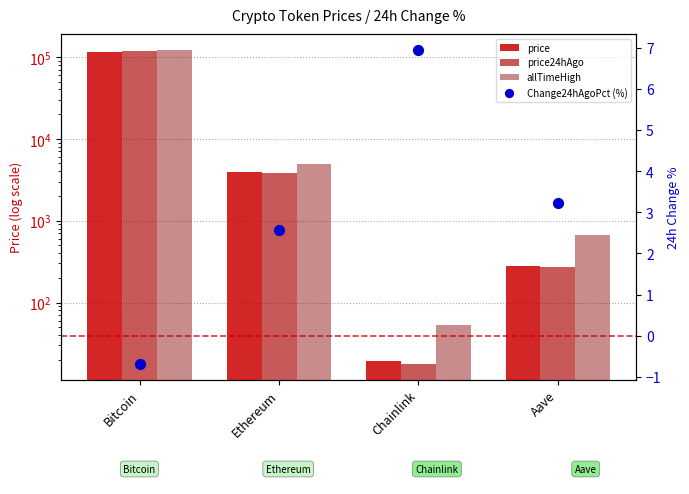

At which category is the sum across all series the highest?

Bitcoin